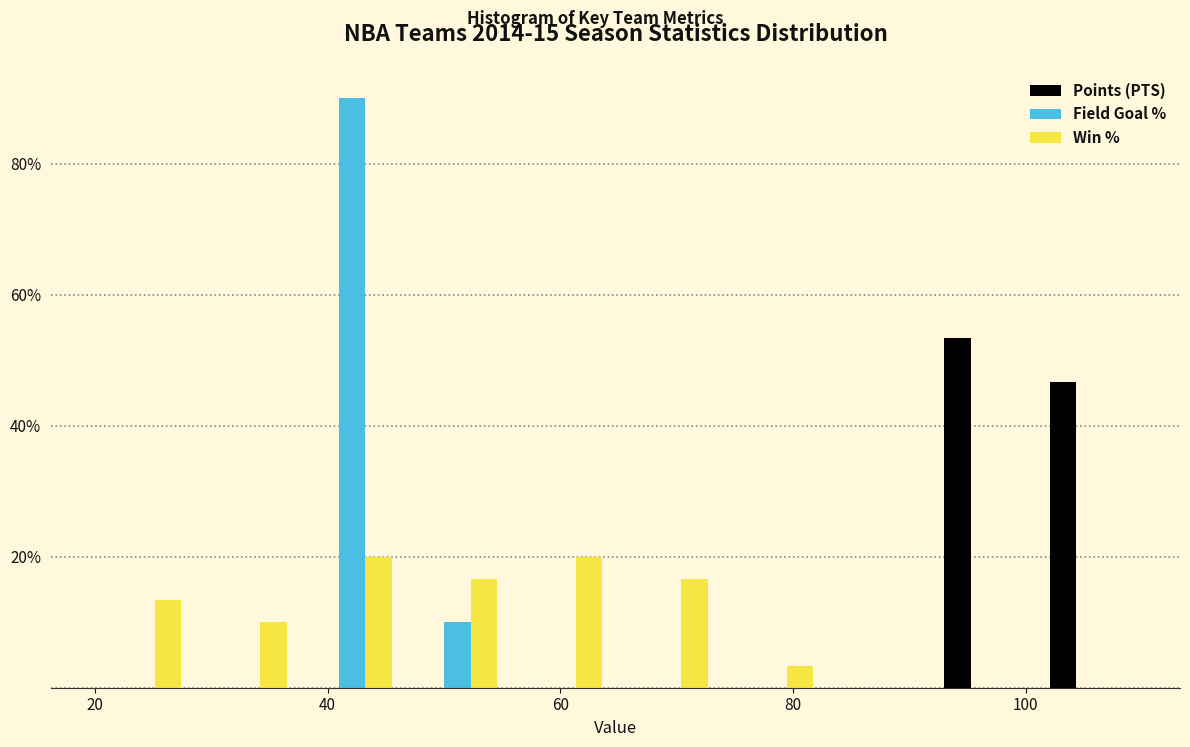

Reading left to right, list every range on the x-axis with the height of the bar of each series over it. Neither the bar edges nor the heights are printed on the chart, so give them approximately, as read against the axes.

20 to 28: Points (PTS)=0	Field Goal %=0	Win %=14
28 to 38: Points (PTS)=0	Field Goal %=0	Win %=10
38 to 46: Points (PTS)=0	Field Goal %=90	Win %=20
46 to 56: Points (PTS)=0	Field Goal %=10	Win %=16
56 to 64: Points (PTS)=0	Field Goal %=0	Win %=20
64 to 74: Points (PTS)=0	Field Goal %=0	Win %=16
74 to 82: Points (PTS)=0	Field Goal %=0	Win %=4
82 to 92: Points (PTS)=0	Field Goal %=0	Win %=0
92 to 100: Points (PTS)=54	Field Goal %=0	Win %=0
100 to 110: Points (PTS)=46	Field Goal %=0	Win %=0